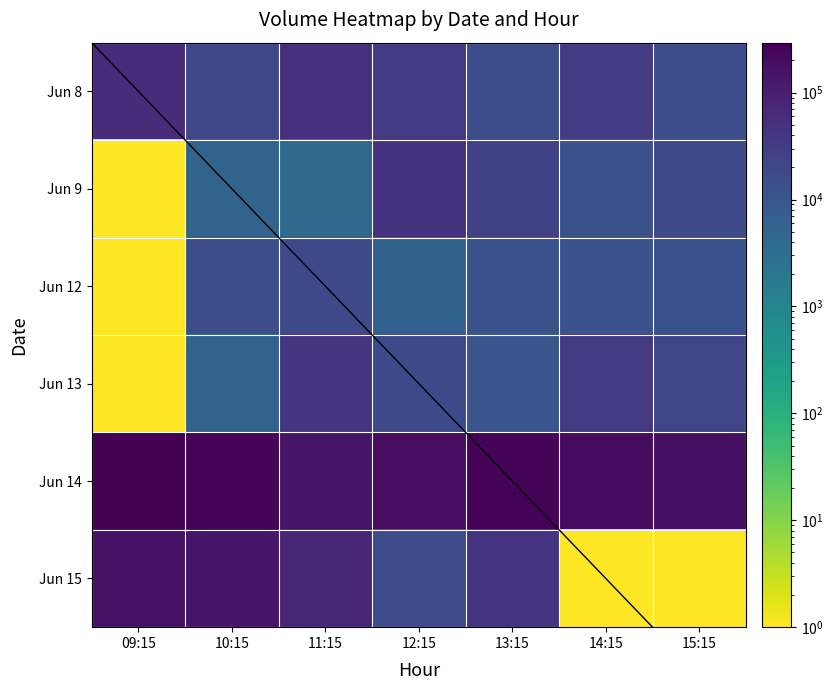

Between 13:15 and 10:15, which is larger?

10:15